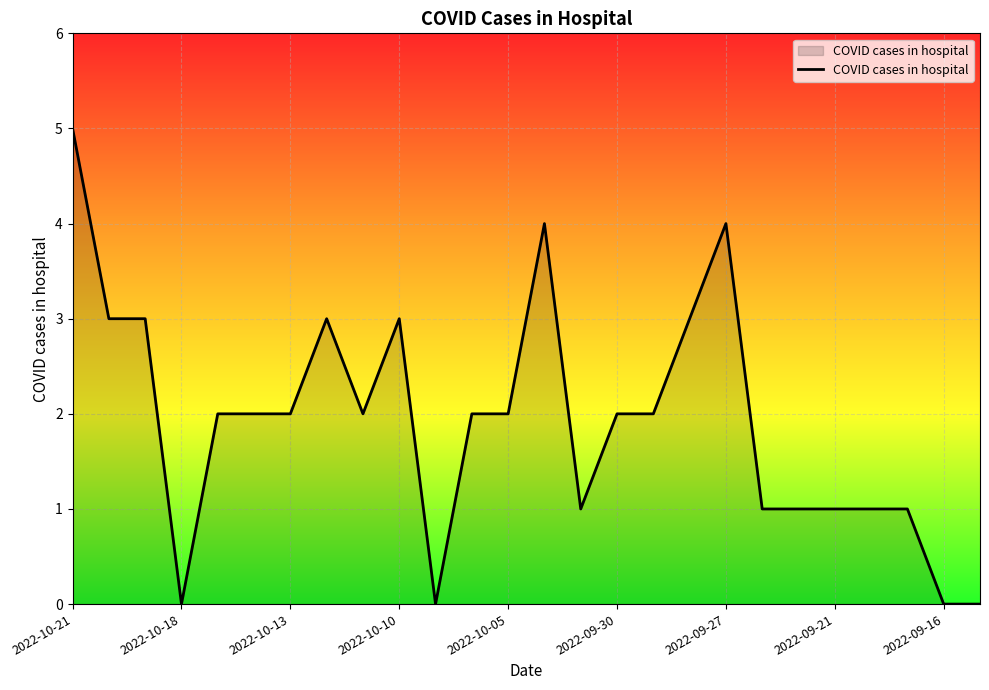

What is the maximum value shown in the chart?

5